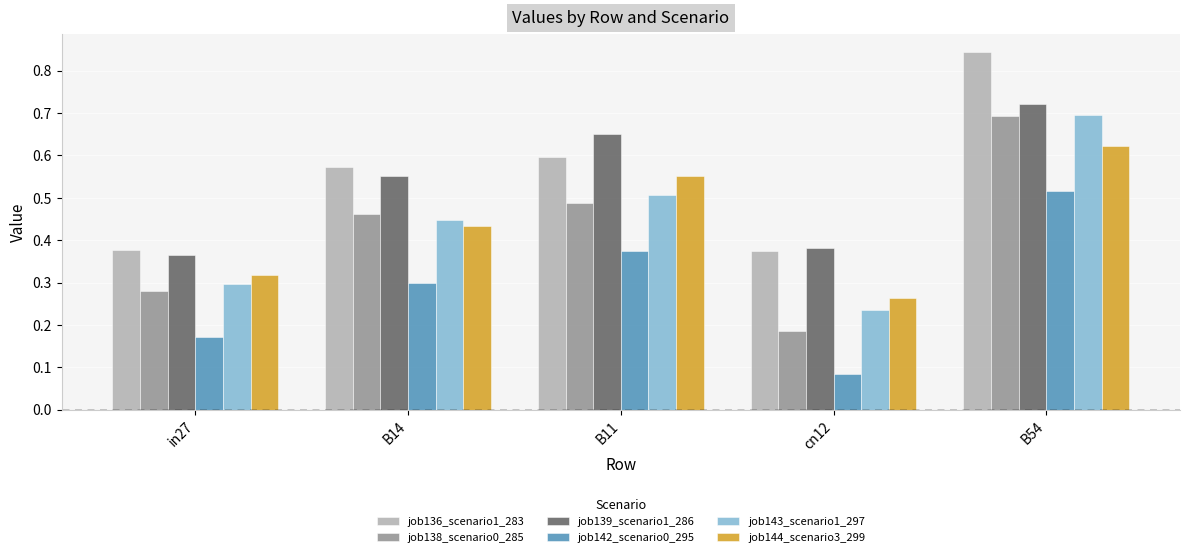

What position from the left is B54?

5